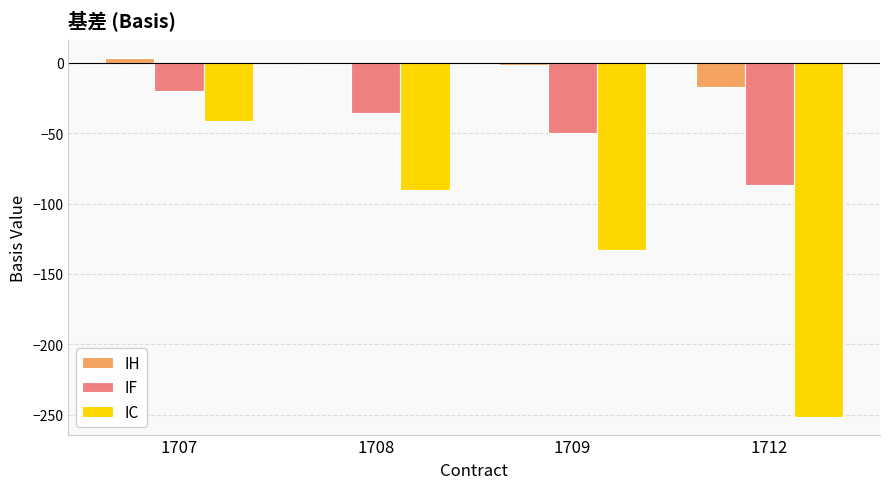

What value does the IC series have at 1712?

-251.4